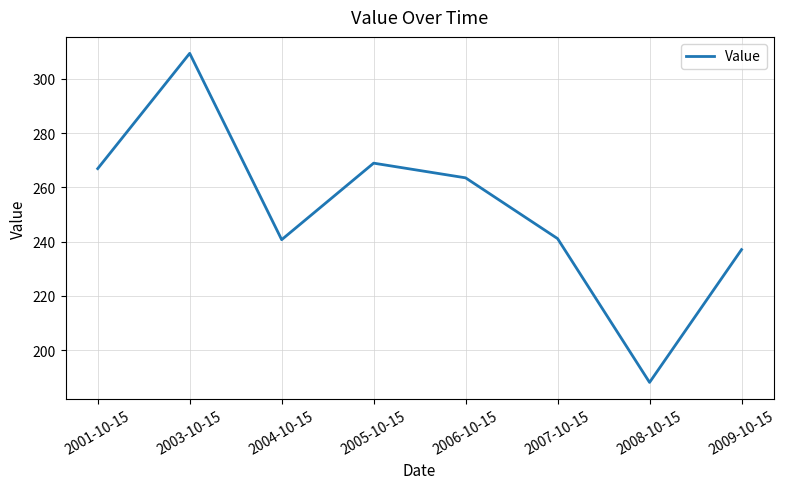

Where is the first local minimum?

2004-10-15